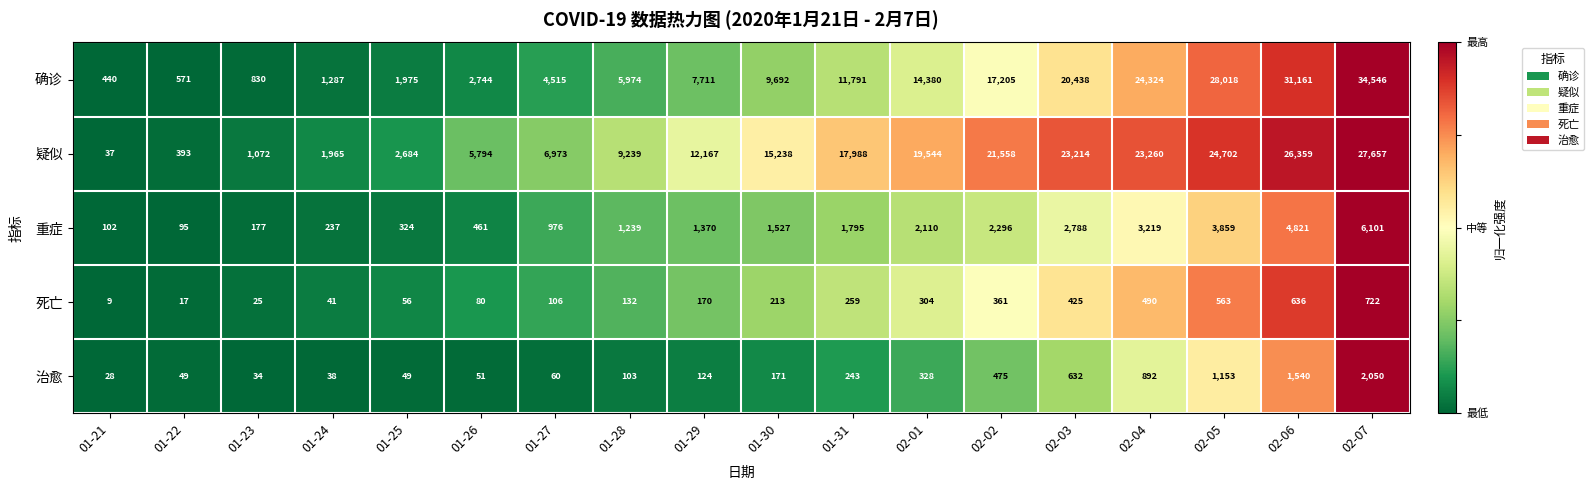

What is the sum of all 疑似 values?

239844